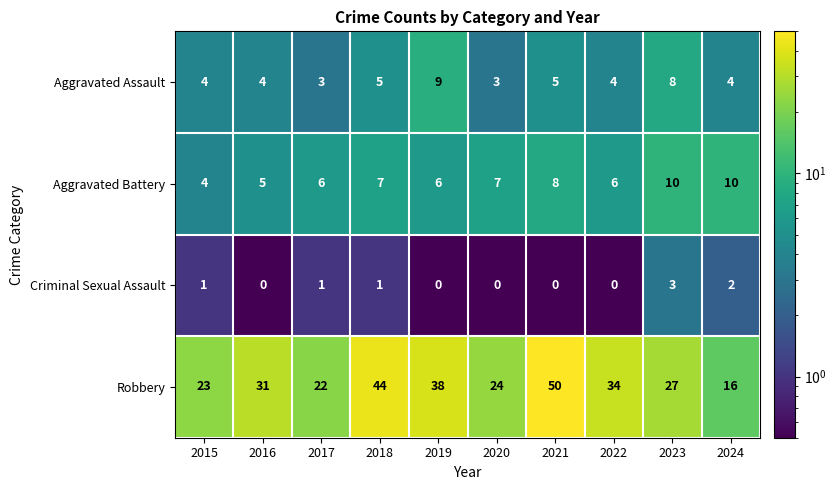

What is the maximum value for Aggravated Assault?

9